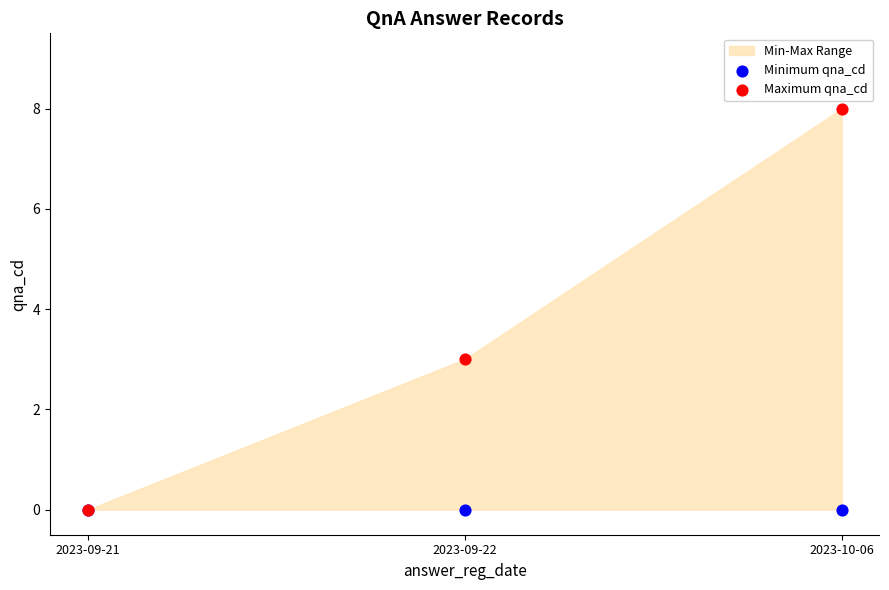

Across all series, what Y value is closest to 4?

3